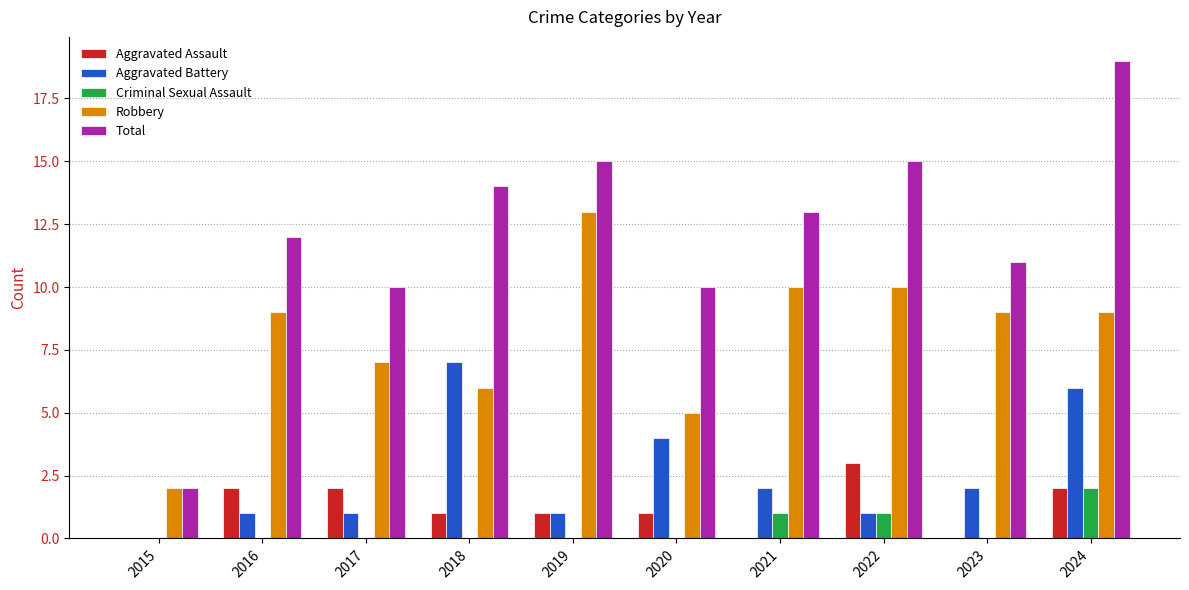

At which label does Aggravated Battery reach its peak?

2018